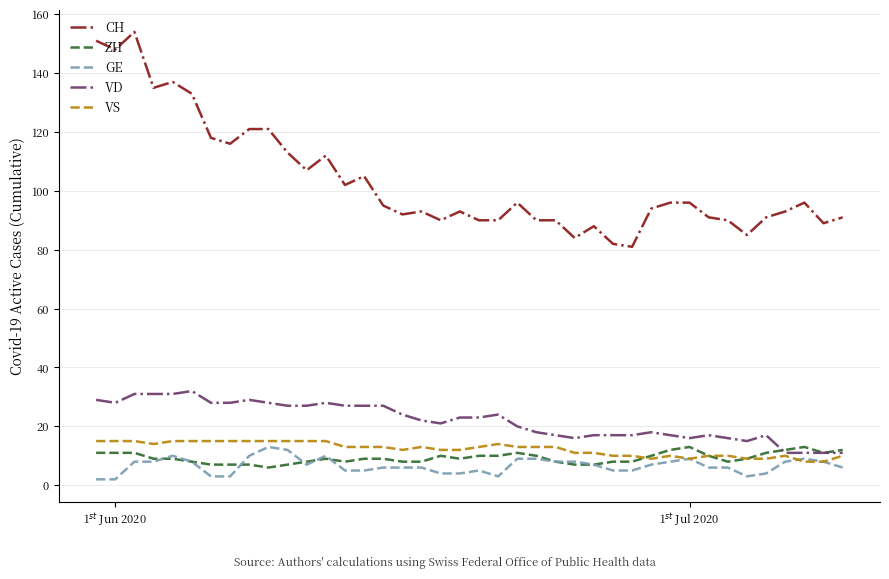

Which series has the largest range (max minus min)?

CH